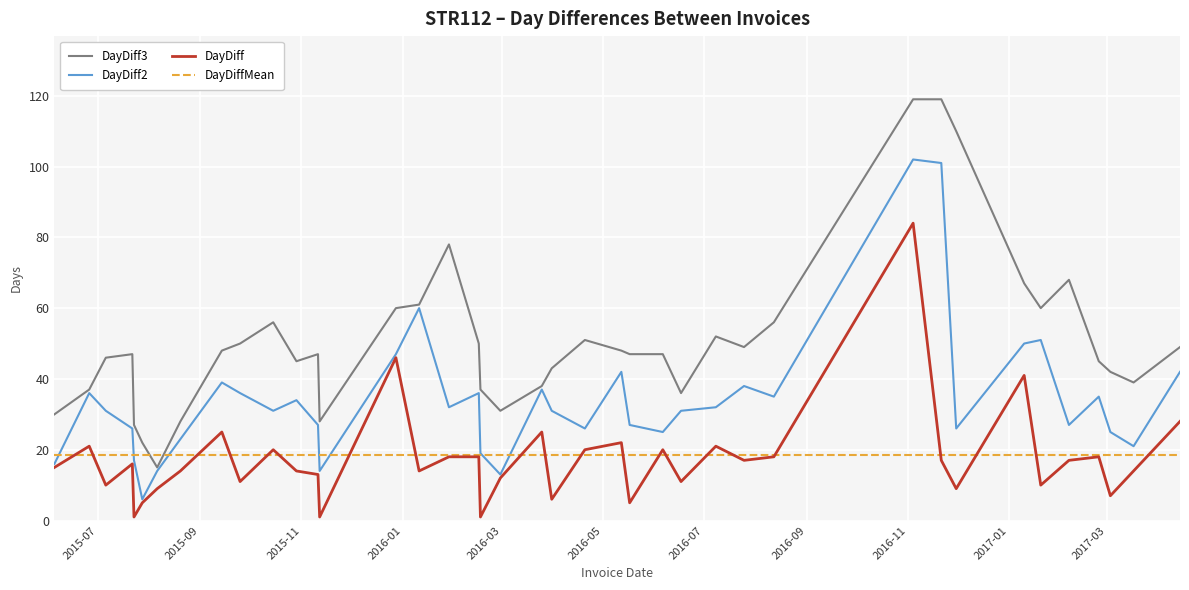

What is the minimum value for DayDiff2?

6.0